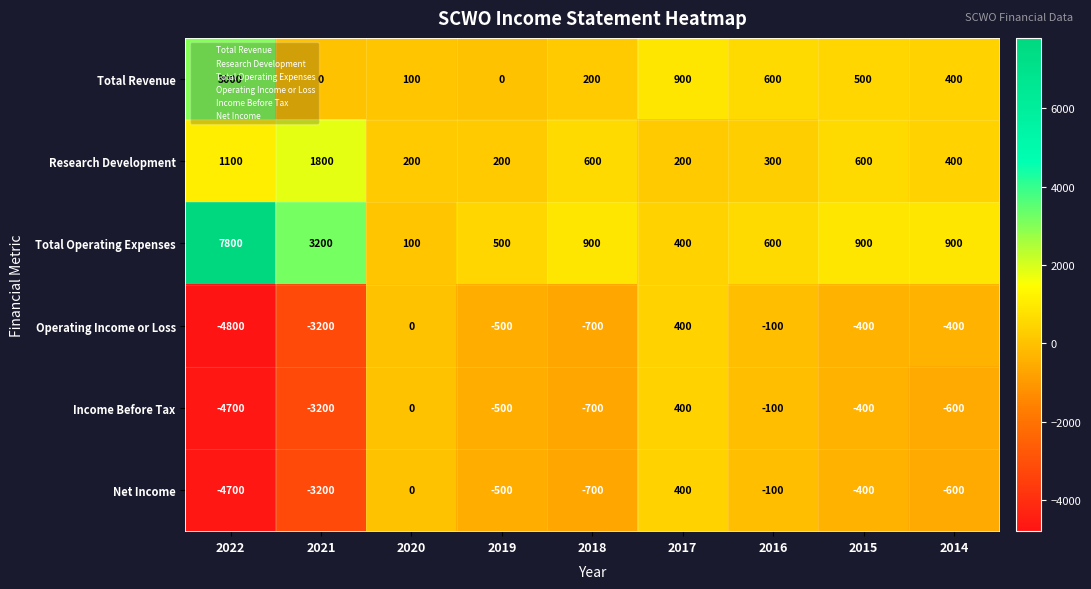

Is it true that Income Before Tax equals -600 at 2014?

True